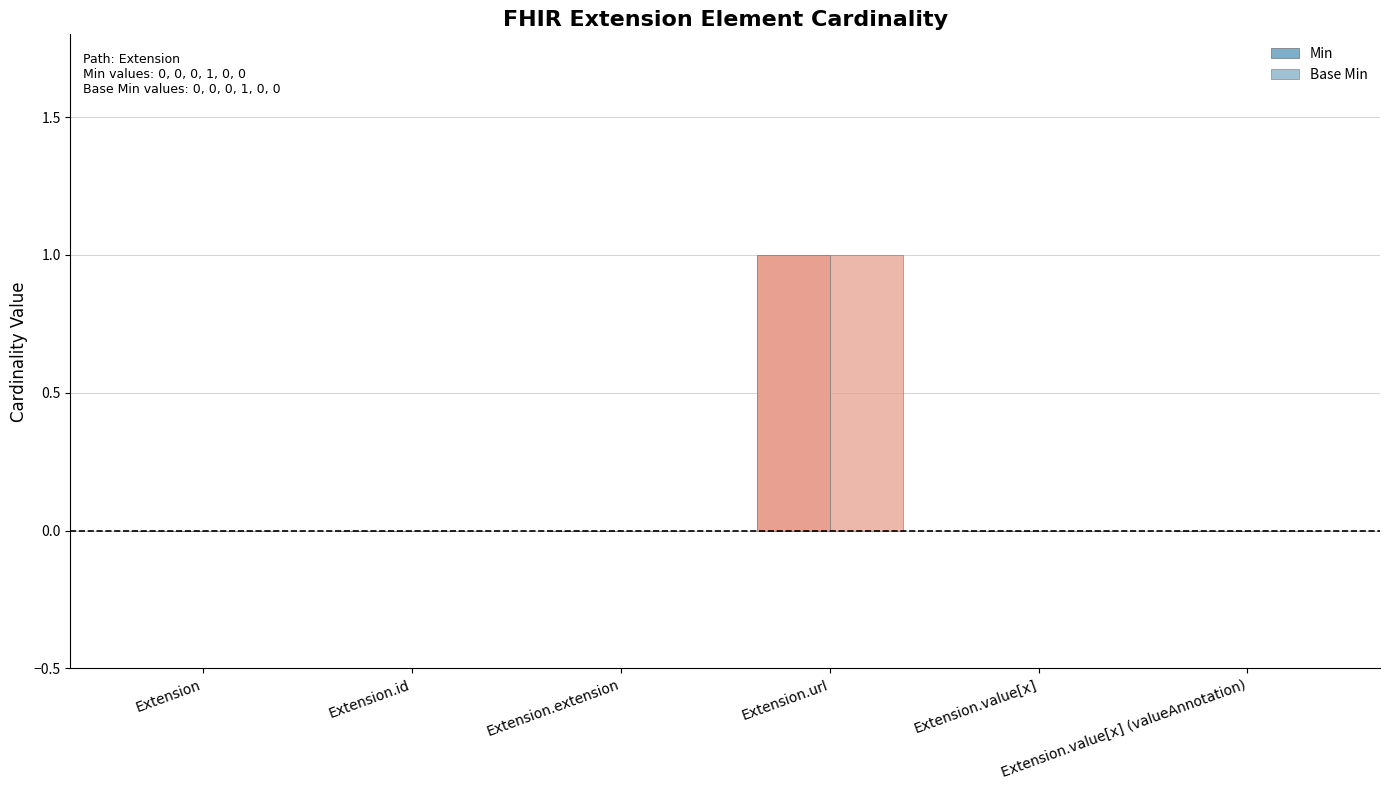

What is the difference between the maximum and minimum values in the Min series?

1